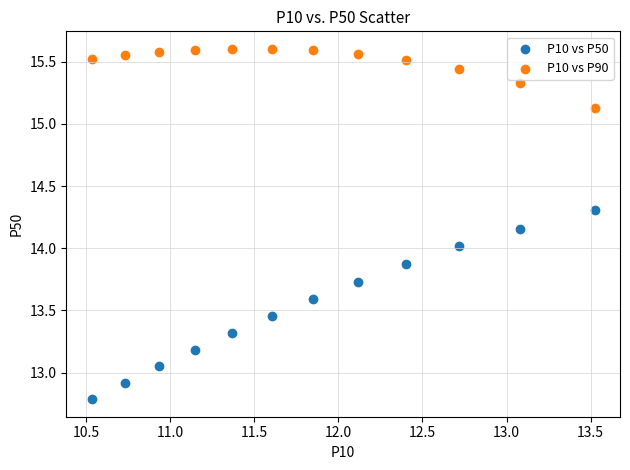

Which series contains the highest Y value?

P10 vs P90